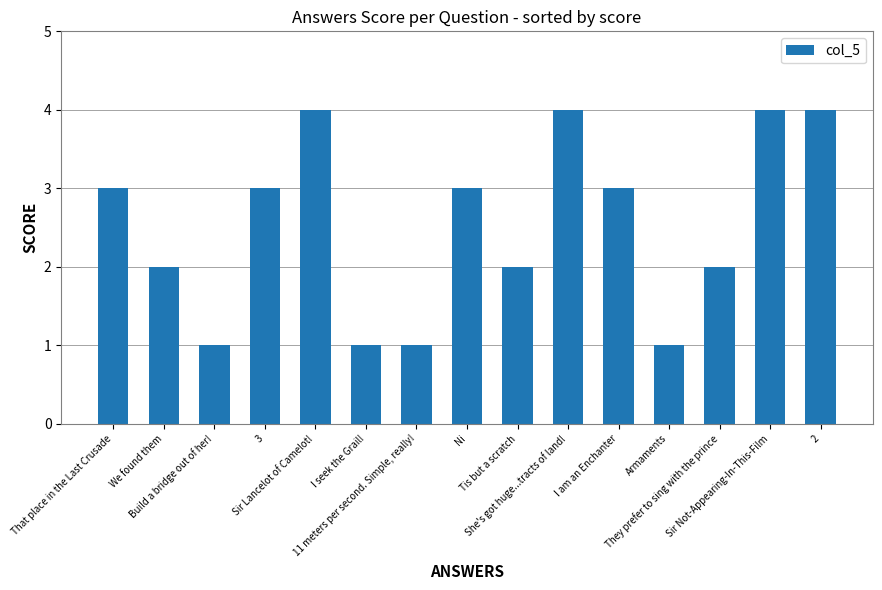

Does the chart contain any negative values?

No